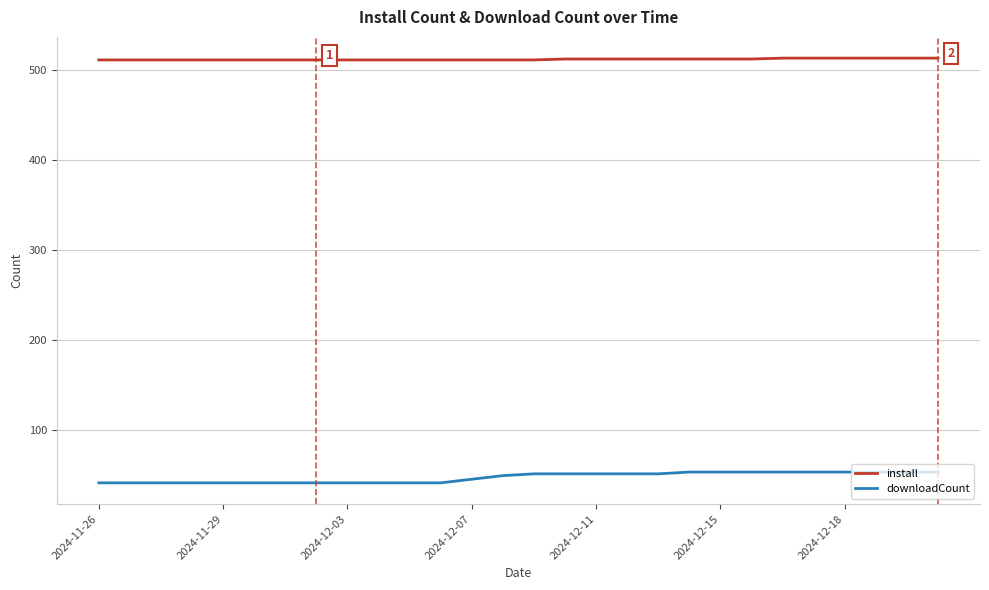

Which series has the widest spread of values?

downloadCount